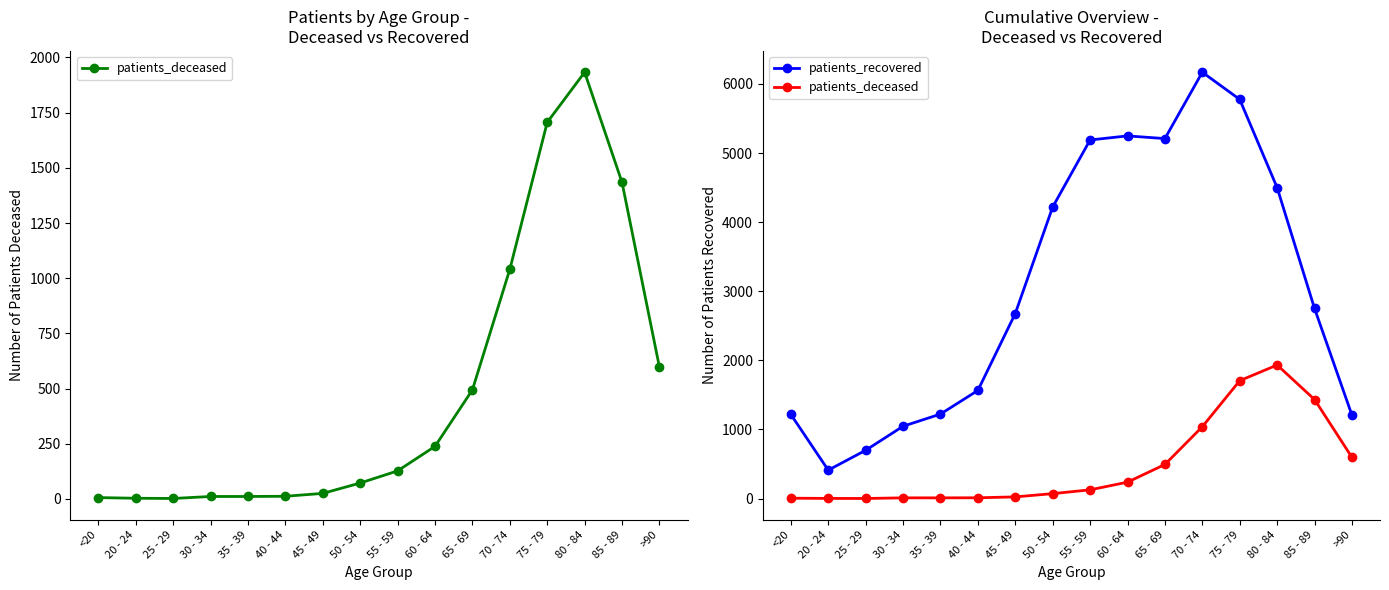

At which category does patients_deceased reach its first local peak?

80 - 84